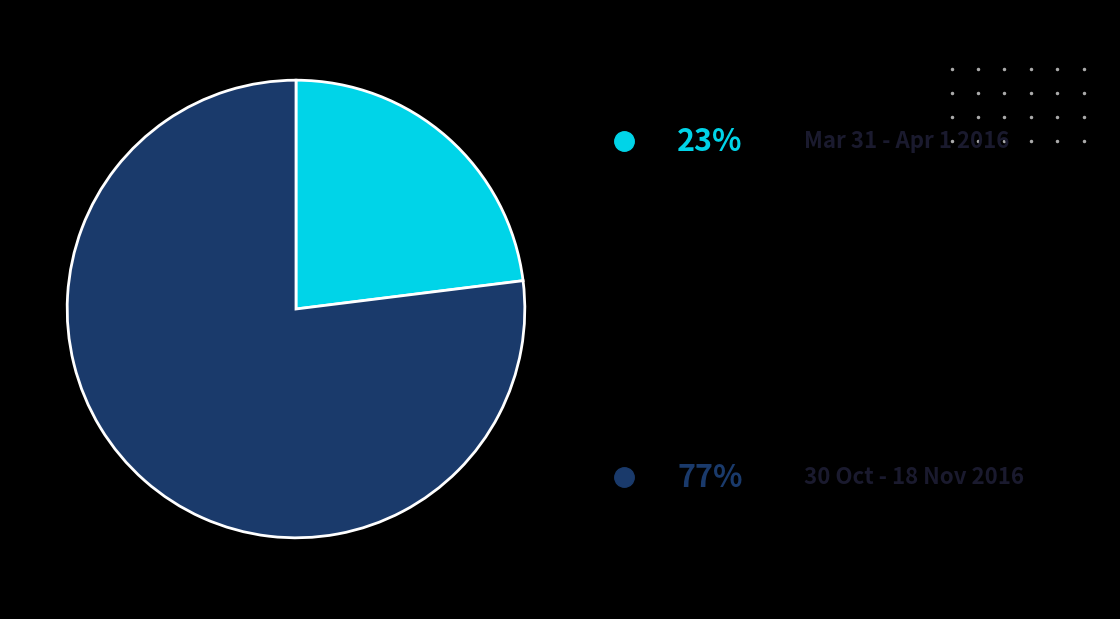

Does any single category account for the majority?

Yes